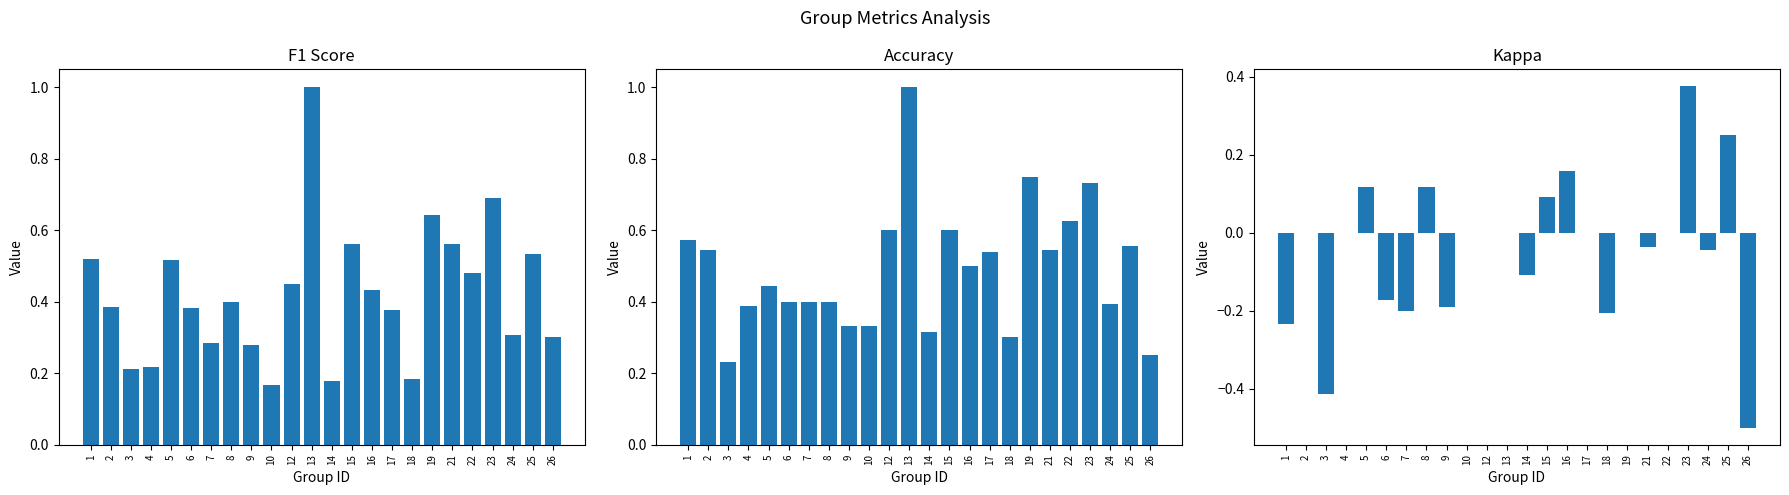

What is the maximum value shown in the chart?

1.0